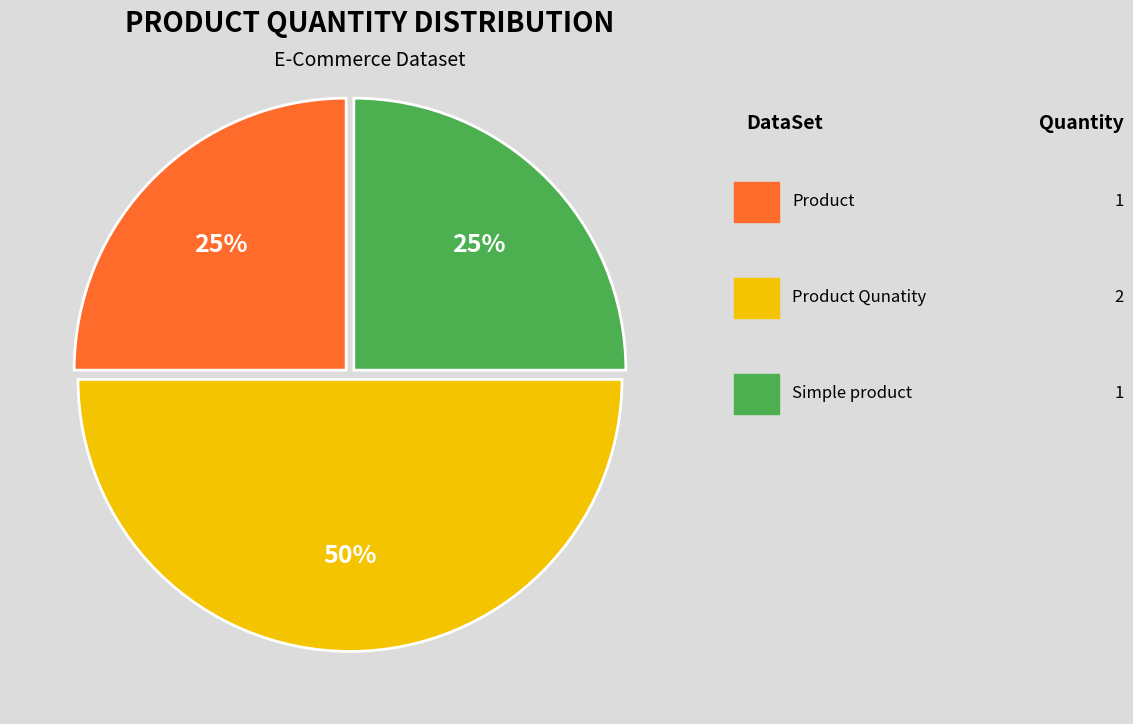

To the nearest percent, what is the average slice percentage?

33%